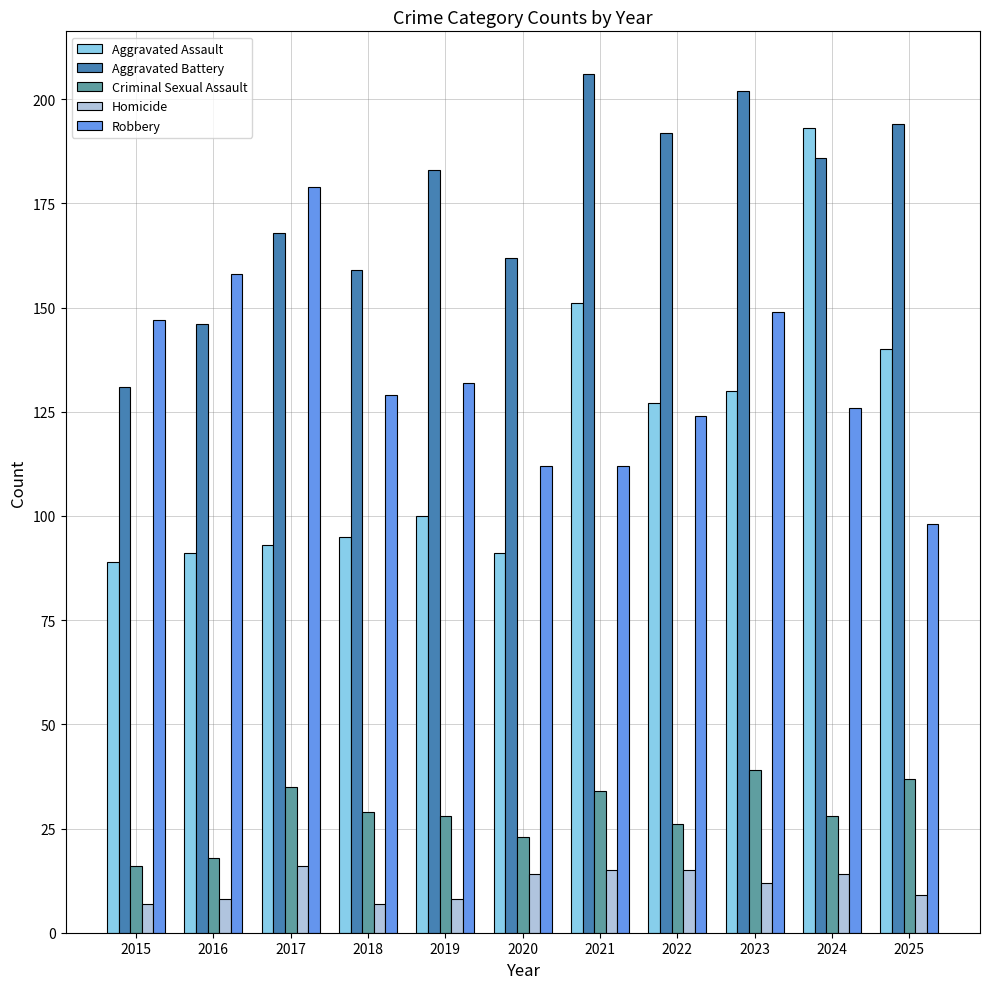

Does the chart contain stacked bars?

No